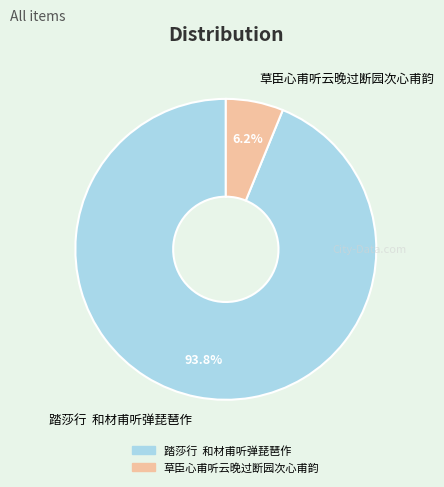

Which has a higher value, 草臣心甫听云晚过断园次心甫韵 or 踏莎行 和材甫听弹琵琶作?

踏莎行 和材甫听弹琵琶作